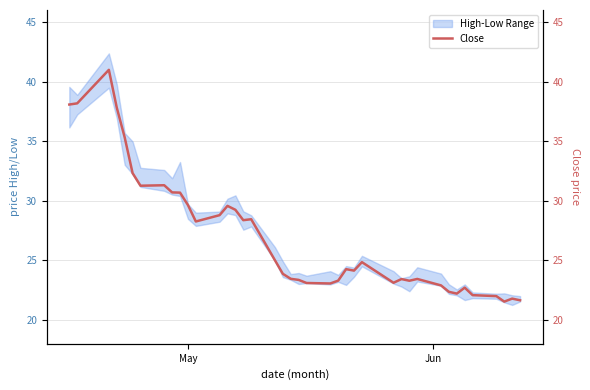

What is the difference between the maximum and minimum values?

19.4